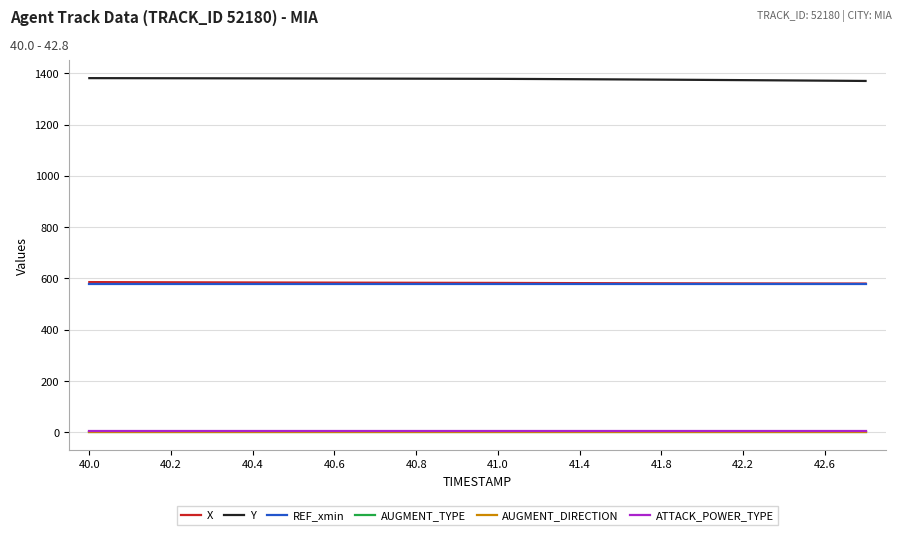

True or false: Y and X intersect in this chart.

False